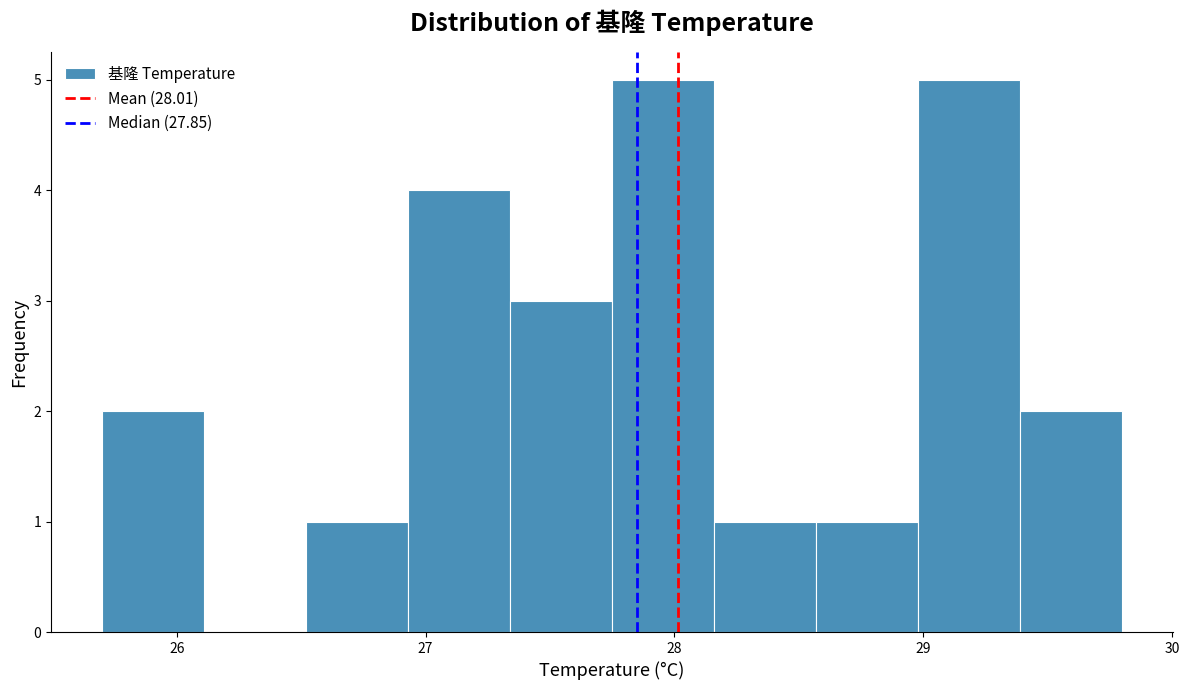

Reading left to right, list every bar in this chart as the range it spans on the x-axis followed by its height. Neither the bar edges nor the heights are printed on the chart, so give them approximately, as read against the axes.

25.70 to 26.11: 2
26.11 to 26.52: 0
26.52 to 26.93: 1
26.93 to 27.34: 4
27.34 to 27.75: 3
27.75 to 28.16: 5
28.16 to 28.57: 1
28.57 to 28.98: 1
28.98 to 29.39: 5
29.39 to 29.80: 2